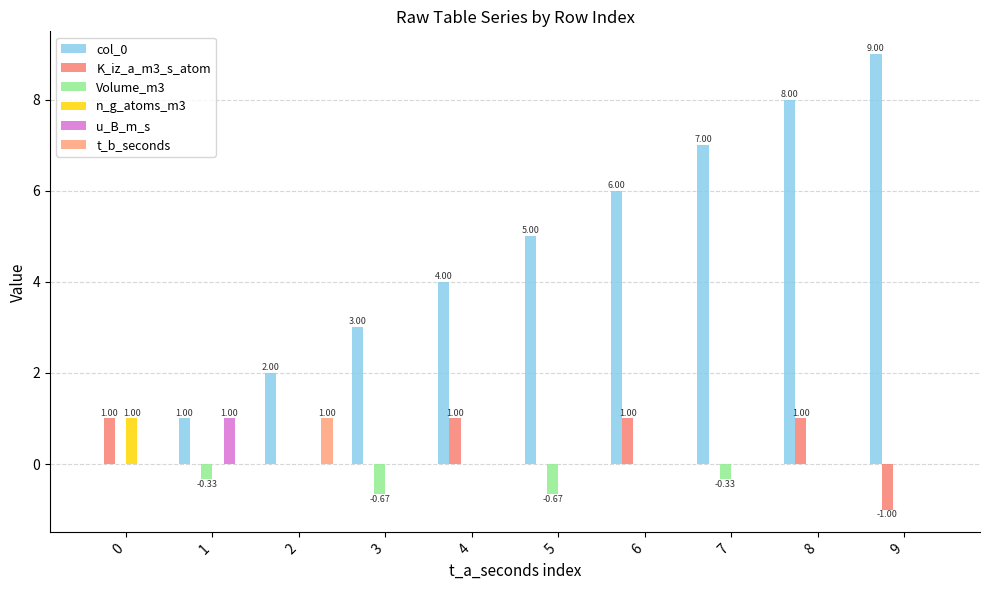

How many groups of bars are there?

10